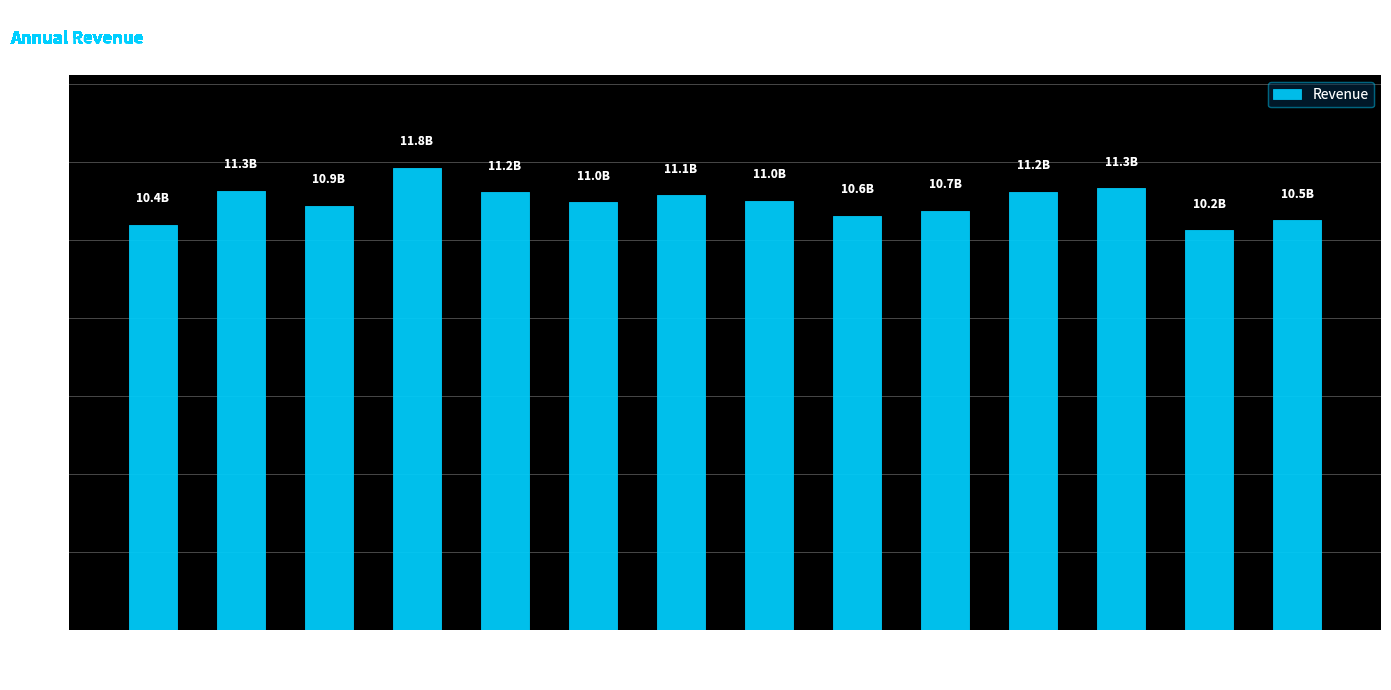

Reading left to right, what are all the values shown in this chart?

2008=10382000000	2009=11255000000	2010=10874000000	2011=11841000000	2012=11220000000	2013=10956000000	2014=11137000000	2015=11003000000	2016=10616000000	2017=10739000000	2018=11233000000	2019=11318000000	2020=10249000000	2021=10503000000